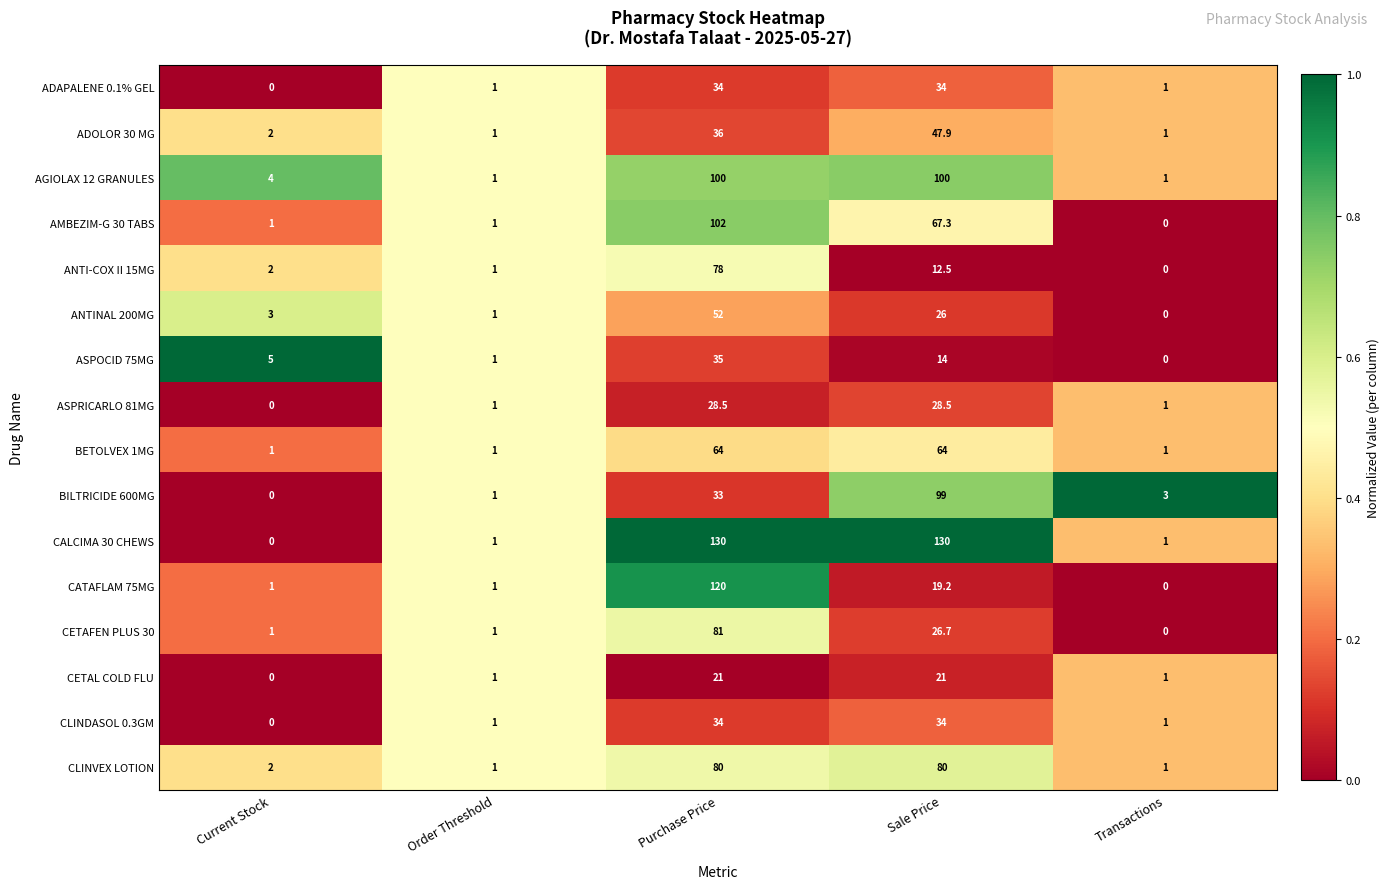

At which category is the sum across all series the highest?

Purchase Price